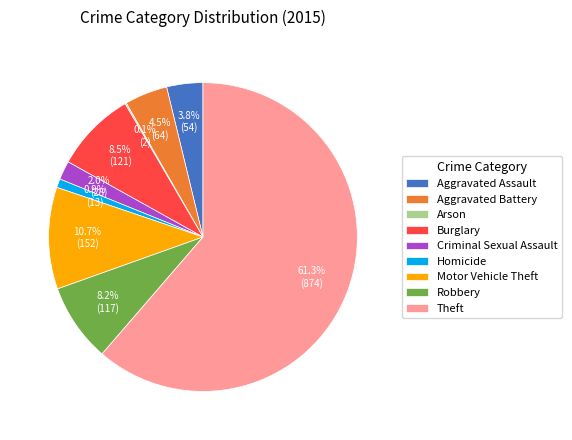

Which category has the biggest portion of the pie?

Theft